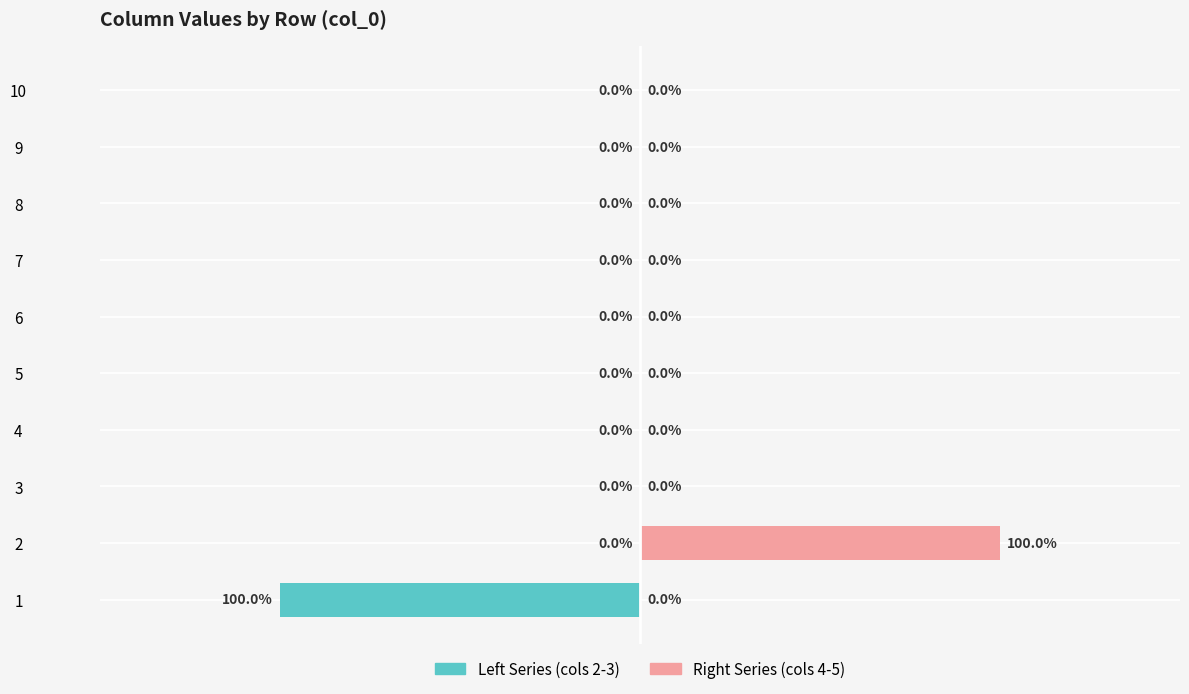

What are all the series names shown in the legend?

Left Series (cols 2-3), Right Series (cols 4-5)